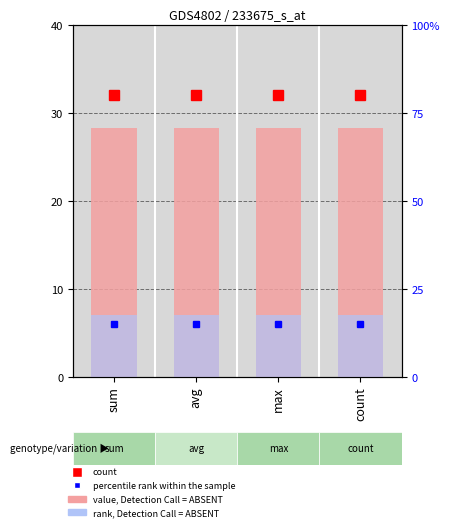

Read the rank, Detection Call = ABSENT value at count.

7.1